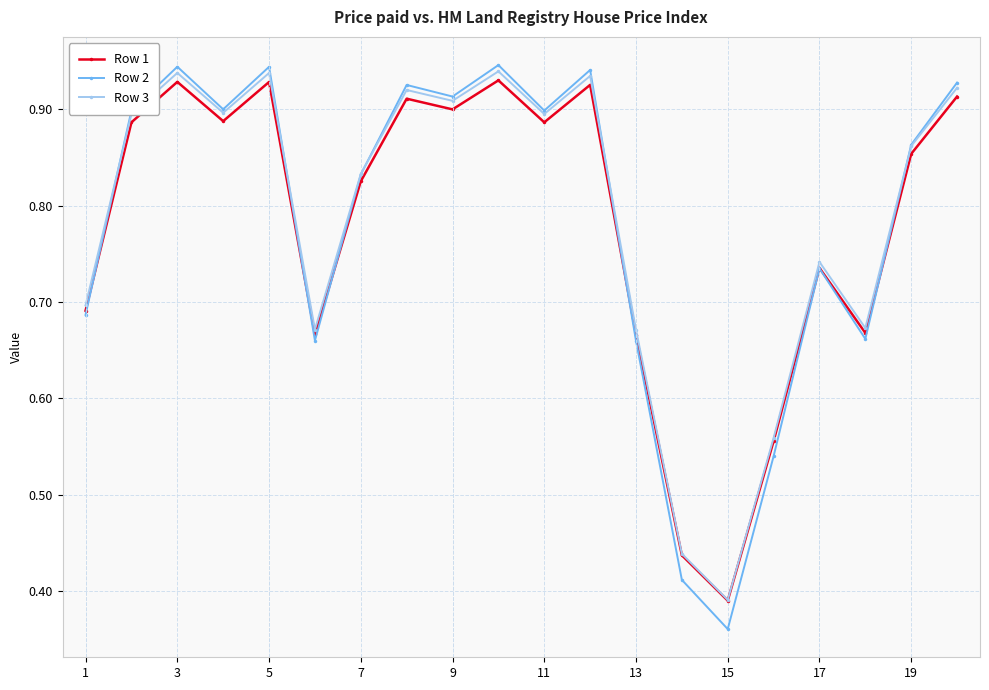

How many Row 1 values are between 0 and 1?

20